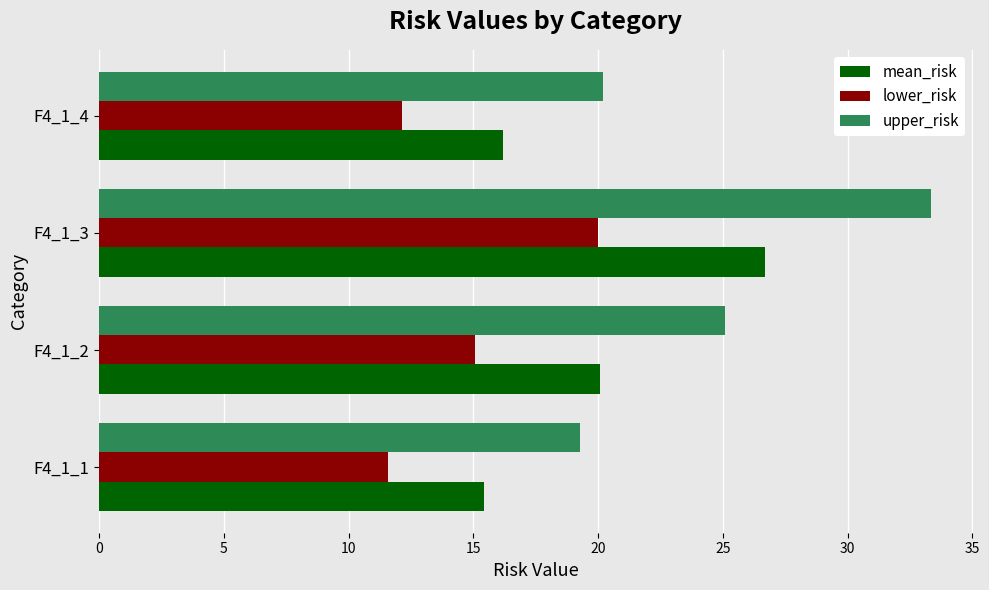

What is the minimum value for lower_risk?

11.6